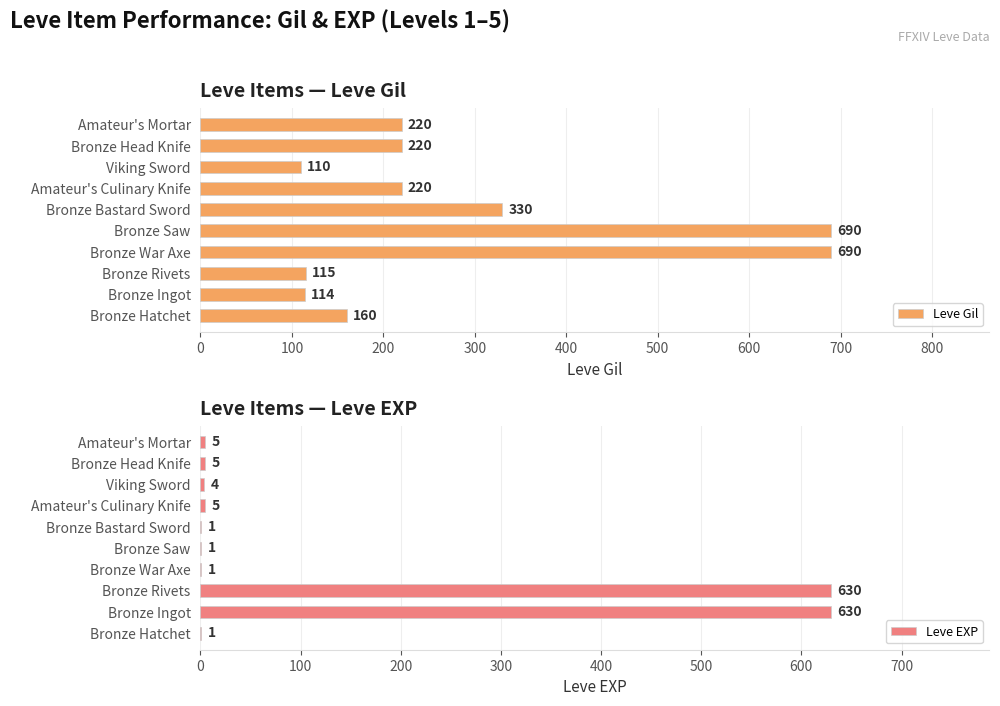

Is it true that Leve Gil equals 330 at Bronze Bastard Sword?

True